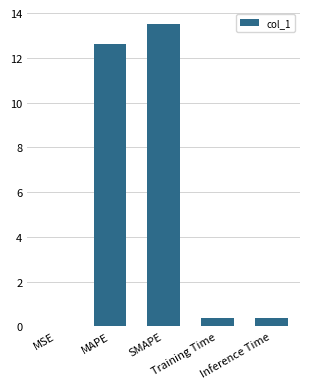

How many series are shown in this chart?

1